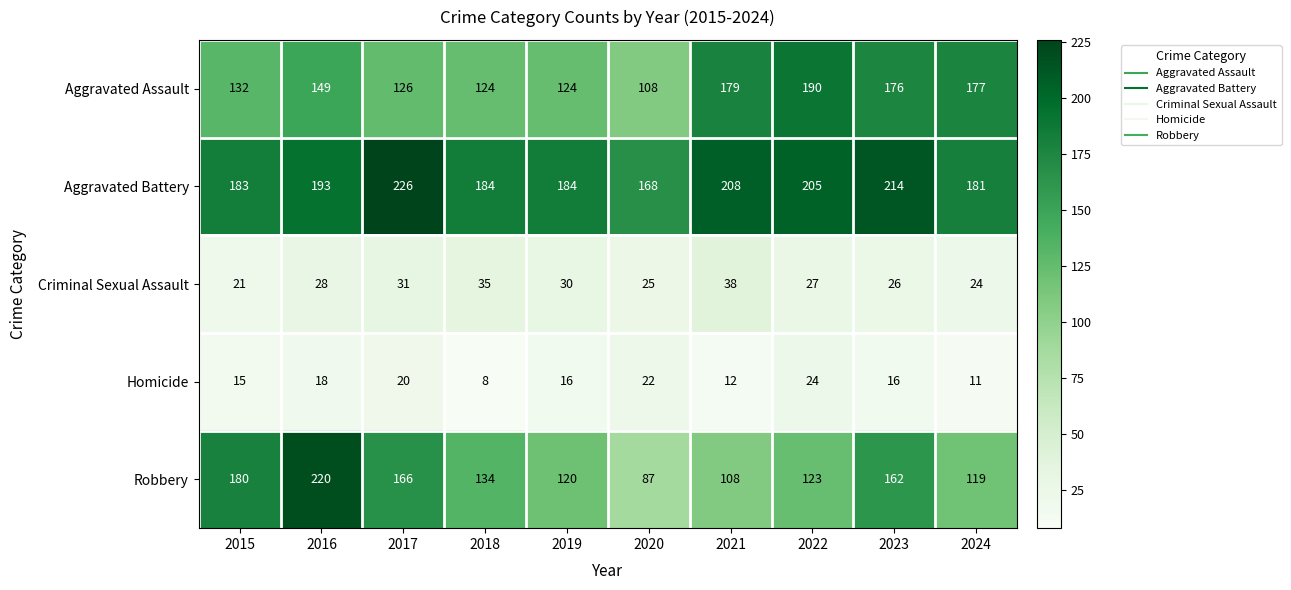

What is the highest value of the Aggravated Battery series?

226